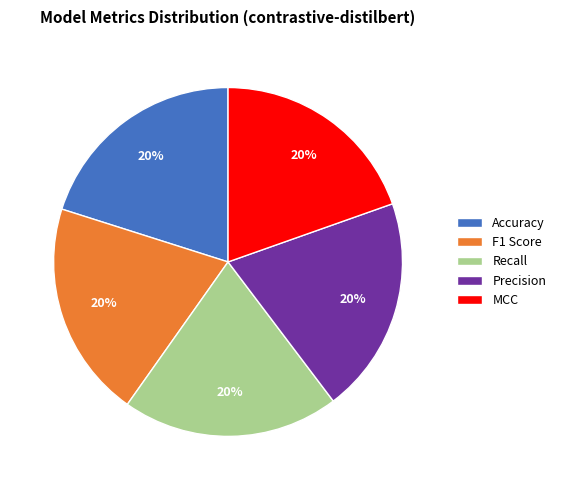

Is there a majority slice in this chart?

No